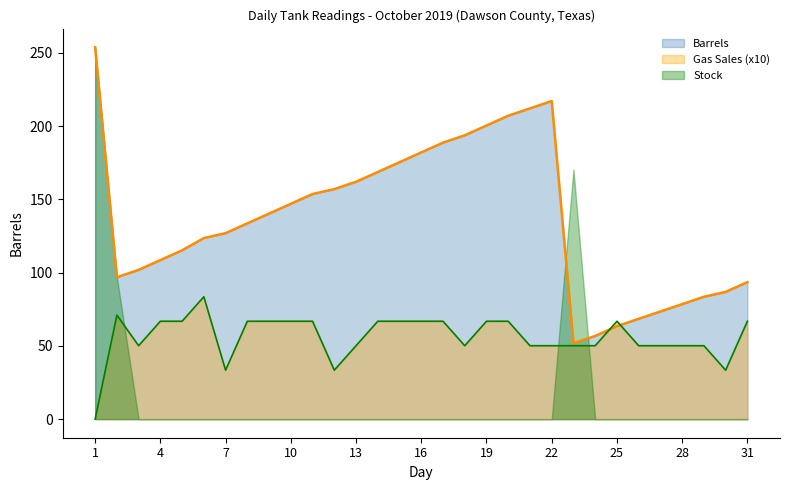

What is the difference between the Barrels values at 24 and 1?

197.1